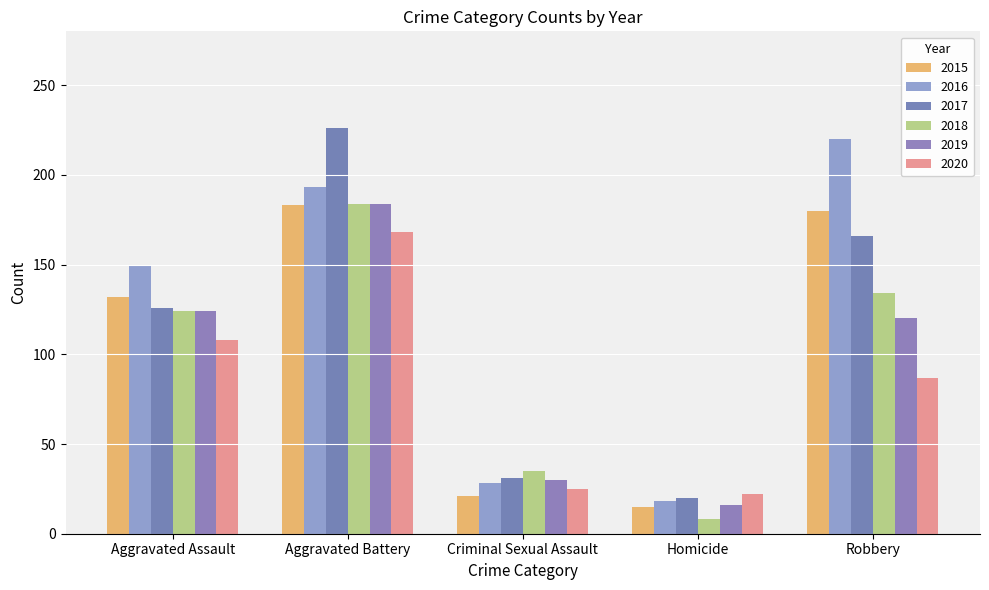

What is the greatest value displayed?

226